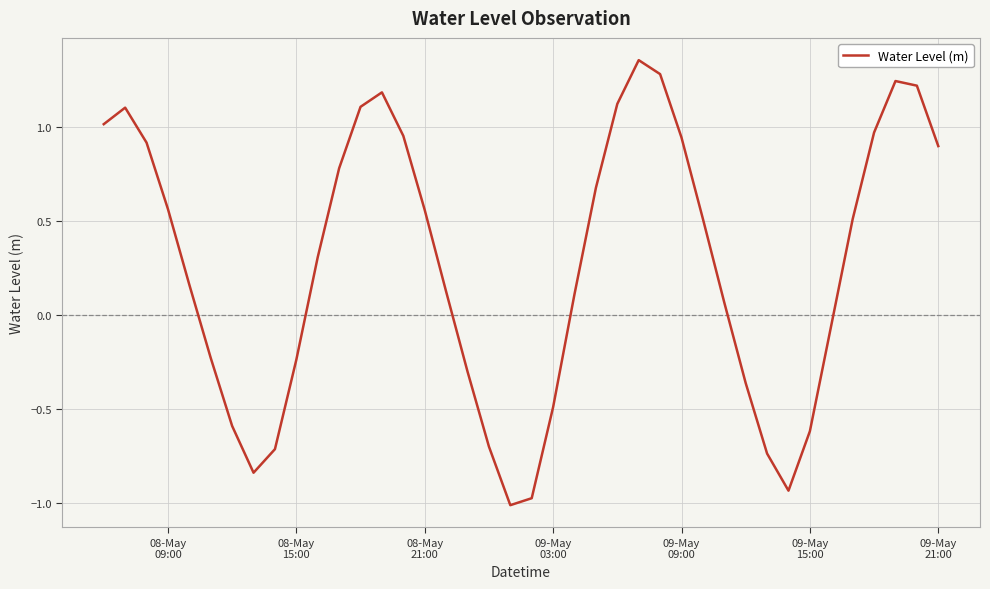

What is the minimum value shown in the chart?

-1.0